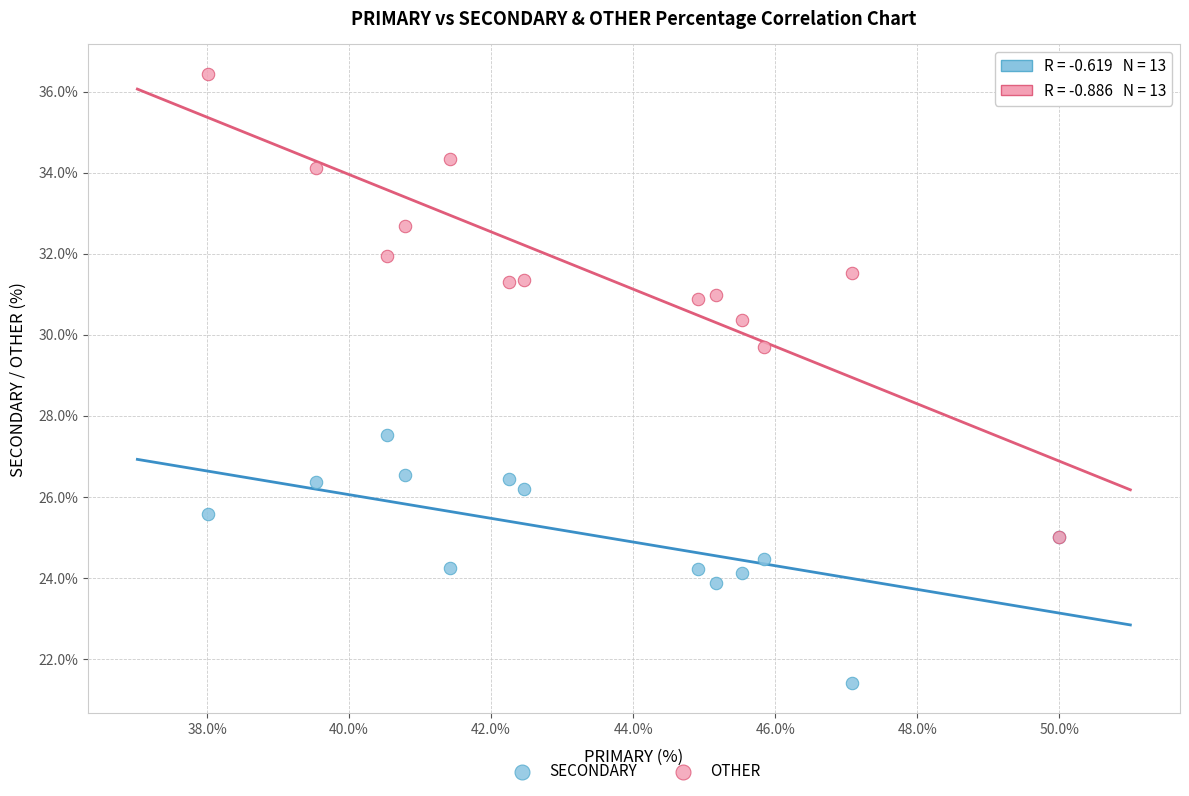

What are all the series names shown in the legend?

SECONDARY, OTHER